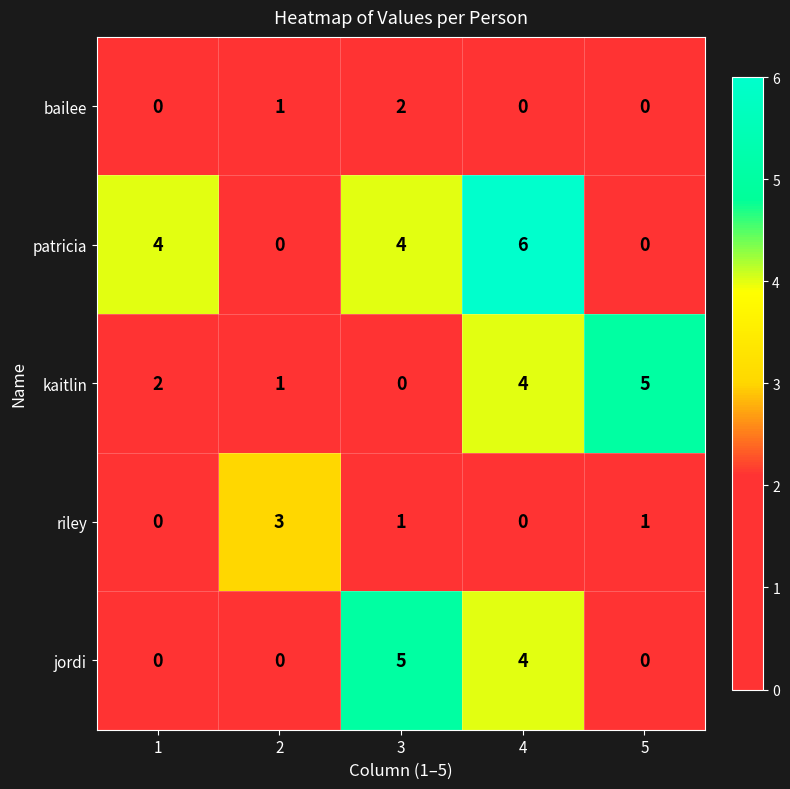

Which series has the largest range (max minus min)?

patricia